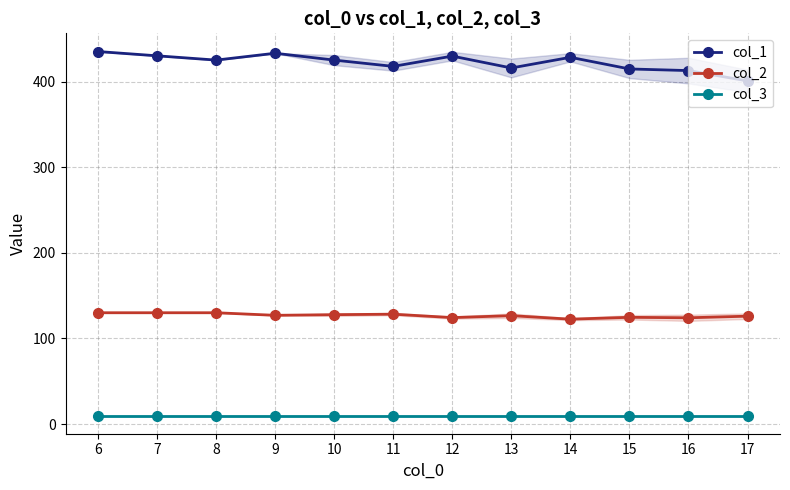

Reading left to right, what are all the values shown in this chart?

col_1: 435.0	430.0	425.0	433.0	425.0	417.7	429.7	415.8	428.2	414.7	412.8	400.7
col_2: 130.0	130.0	130.0	127.0	127.8	128.3	124.3	126.6	122.5	124.7	124.1	126.0
col_3: 10.0	10.0	10.0	10.0	10.0	10.0	10.0	10.0	10.0	10.0	10.0	10.0